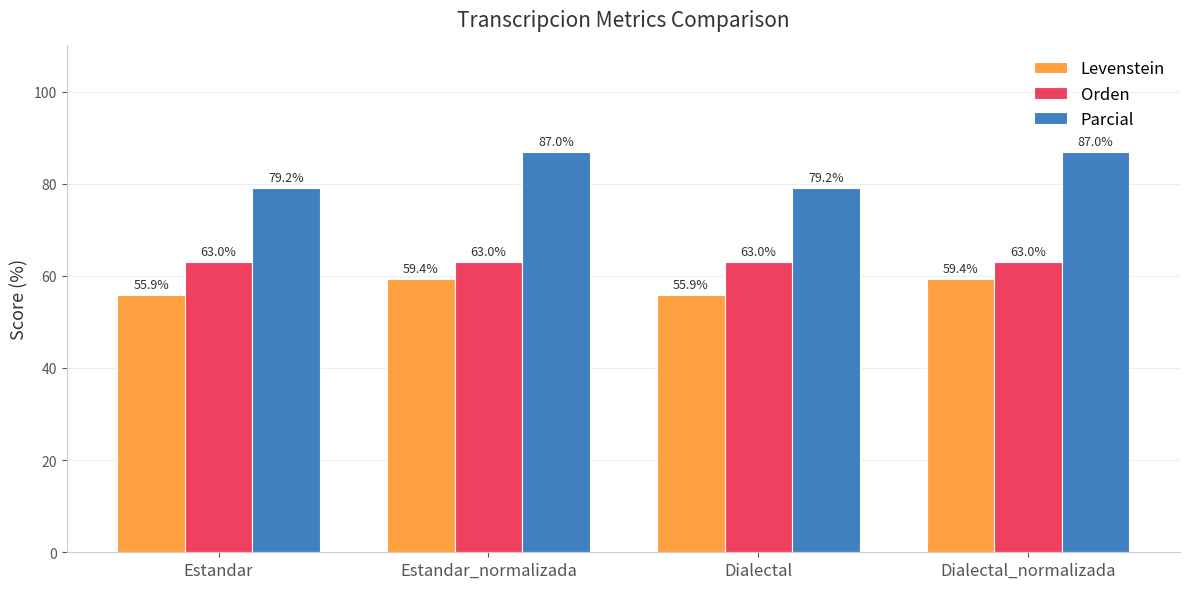

Rank the series by their average value, from highest to lowest.

Parcial, Orden, Levenstein